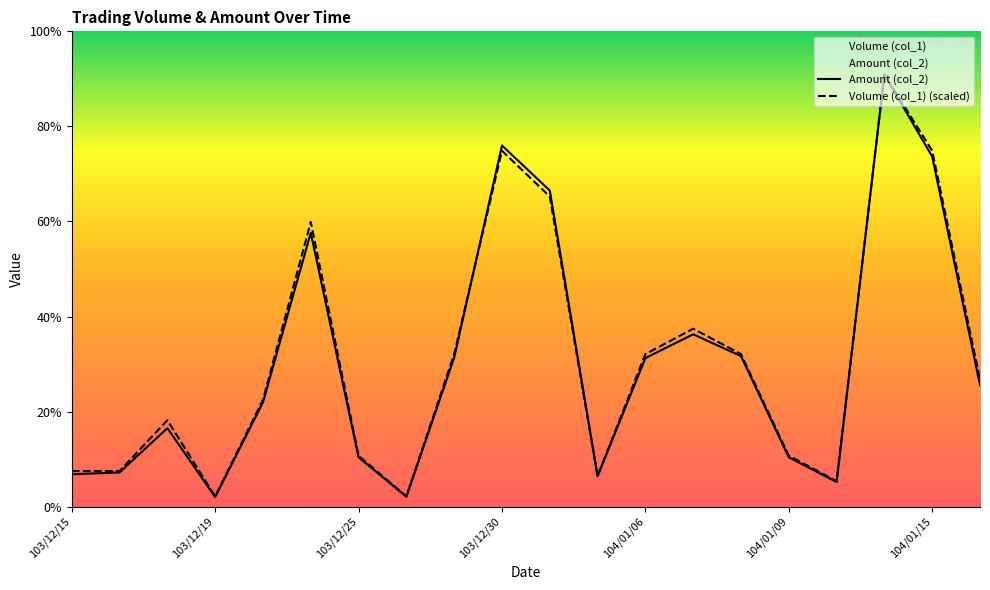

Rank the series by their average value, from lowest to highest.

Amount (col_2), Volume (col_1)